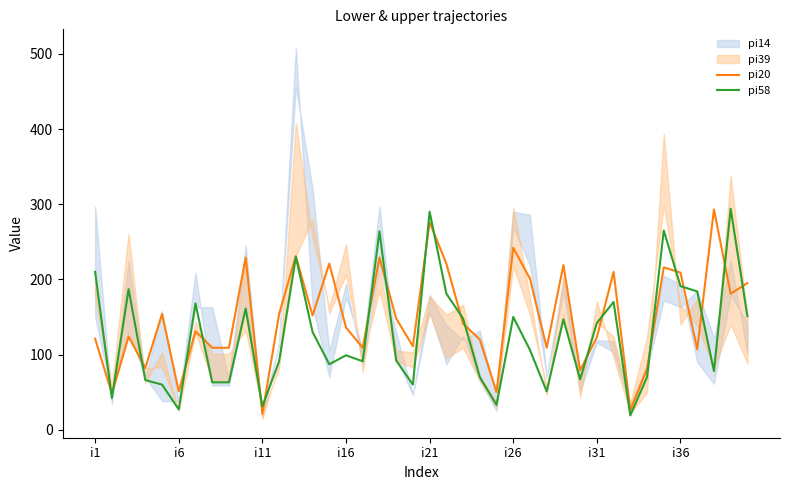

Rank the series by their average value, from lowest to highest.

pi58, pi20